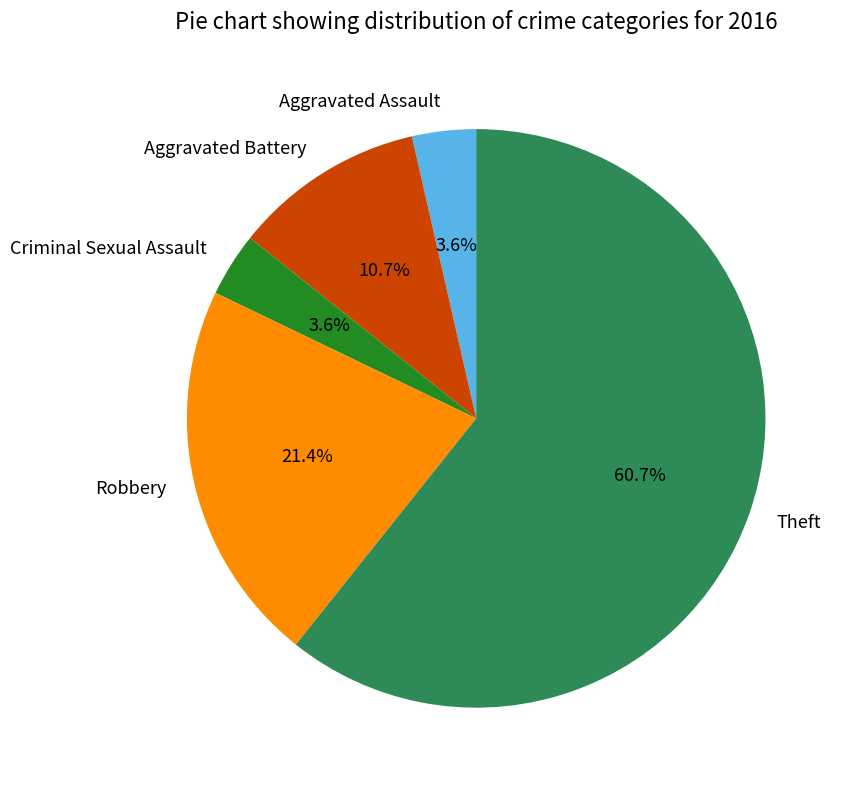

True or false: Theft accounts for 50% of the total.

False